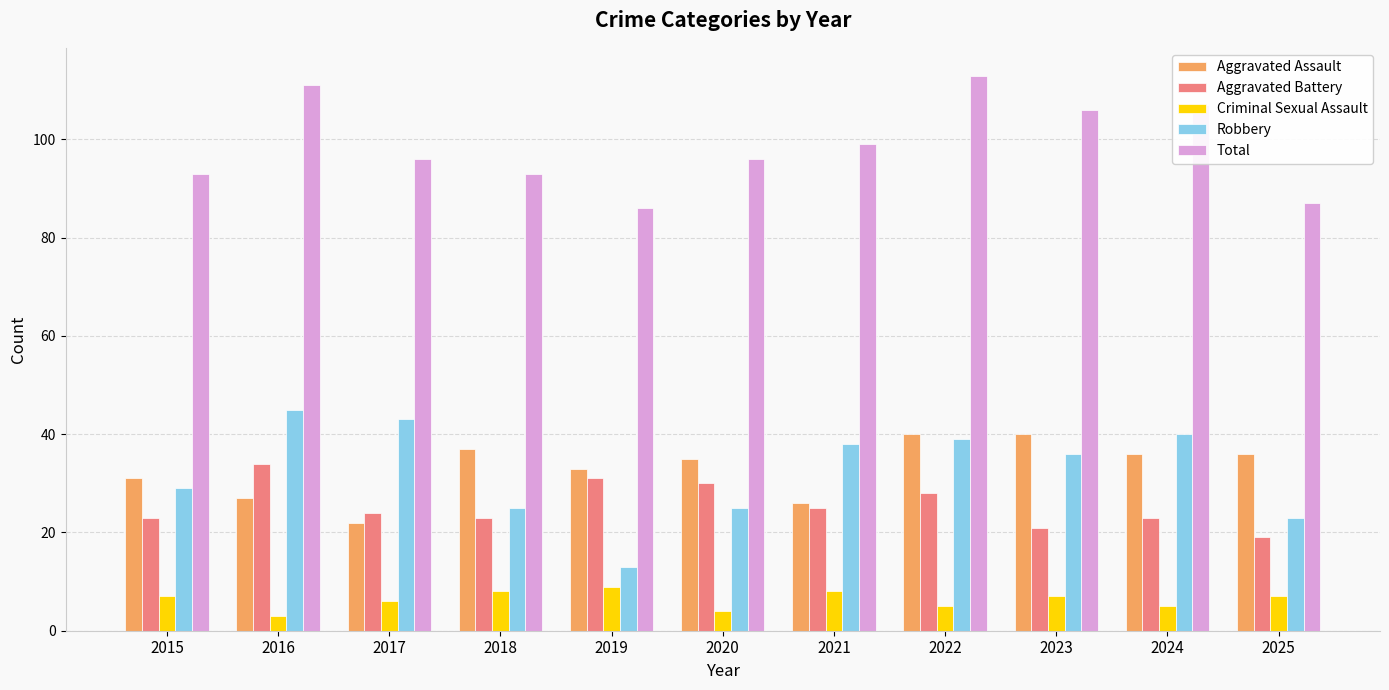

What is the approximate value of Aggravated Assault at 2020, to the nearest 5?

35